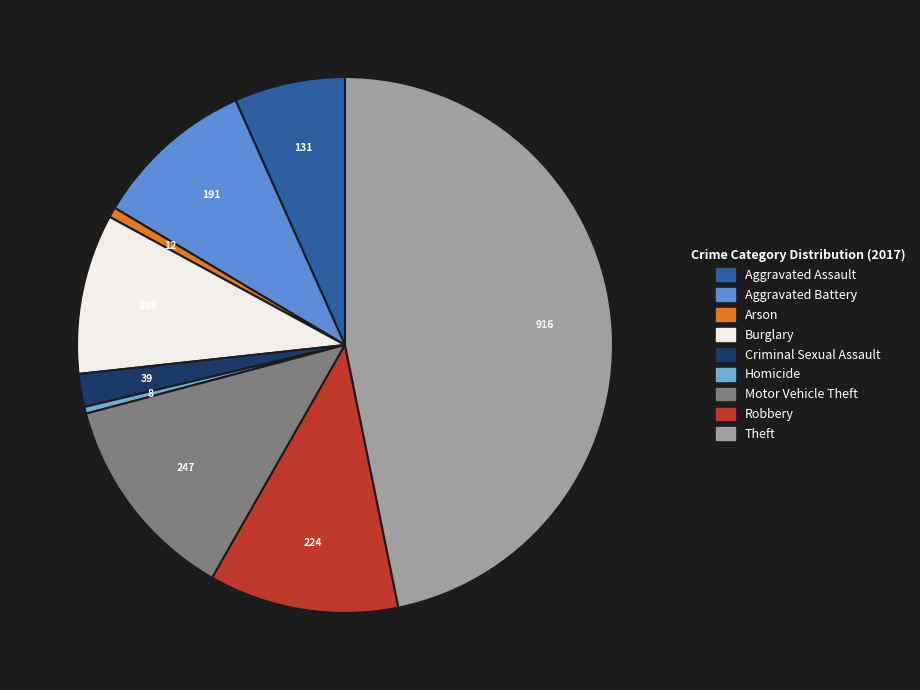

What percentage is the Criminal Sexual Assault slice, to the nearest percent?

2%